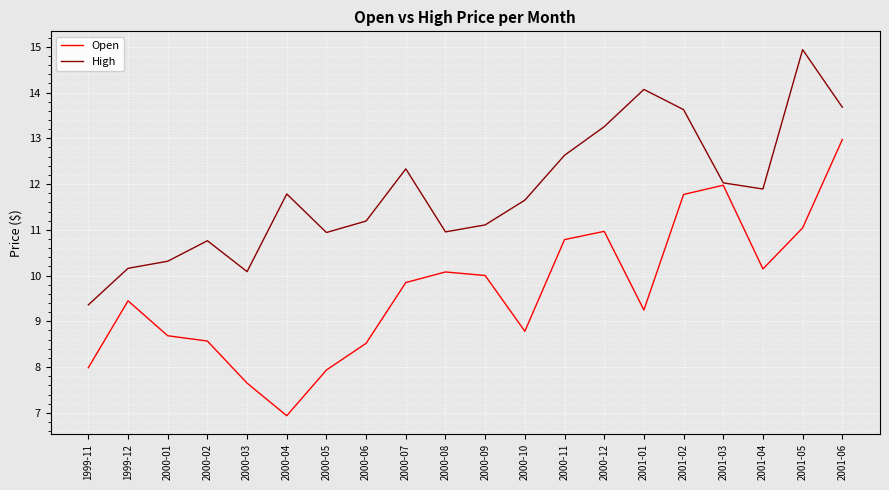

What is the sum of the High values at 1999-11 and 2001-02?

23.0